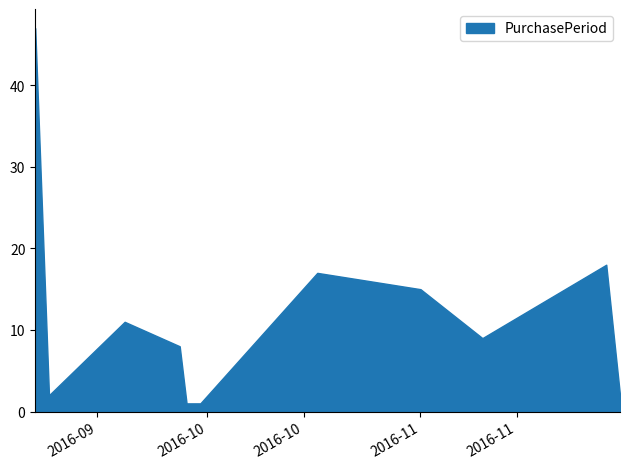

Where is the first local maximum?

2016-09-19